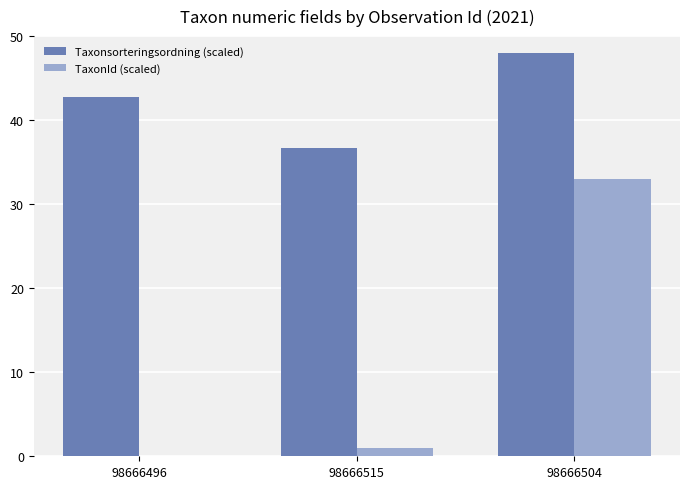

Read the TaxonId (scaled) value at 98666504.

33.0